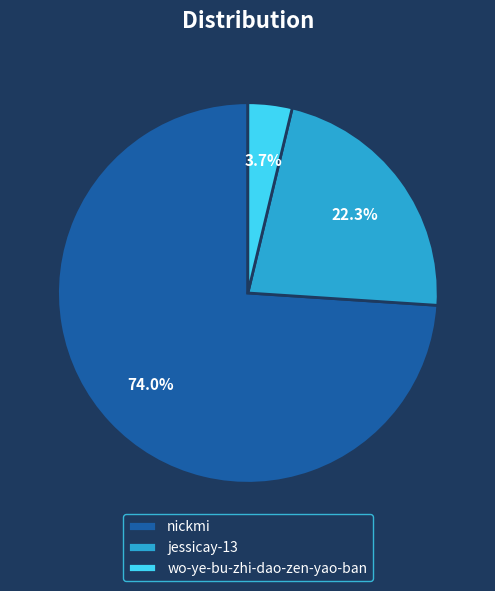

Between jessicay-13 and nickmi, which is larger?

nickmi